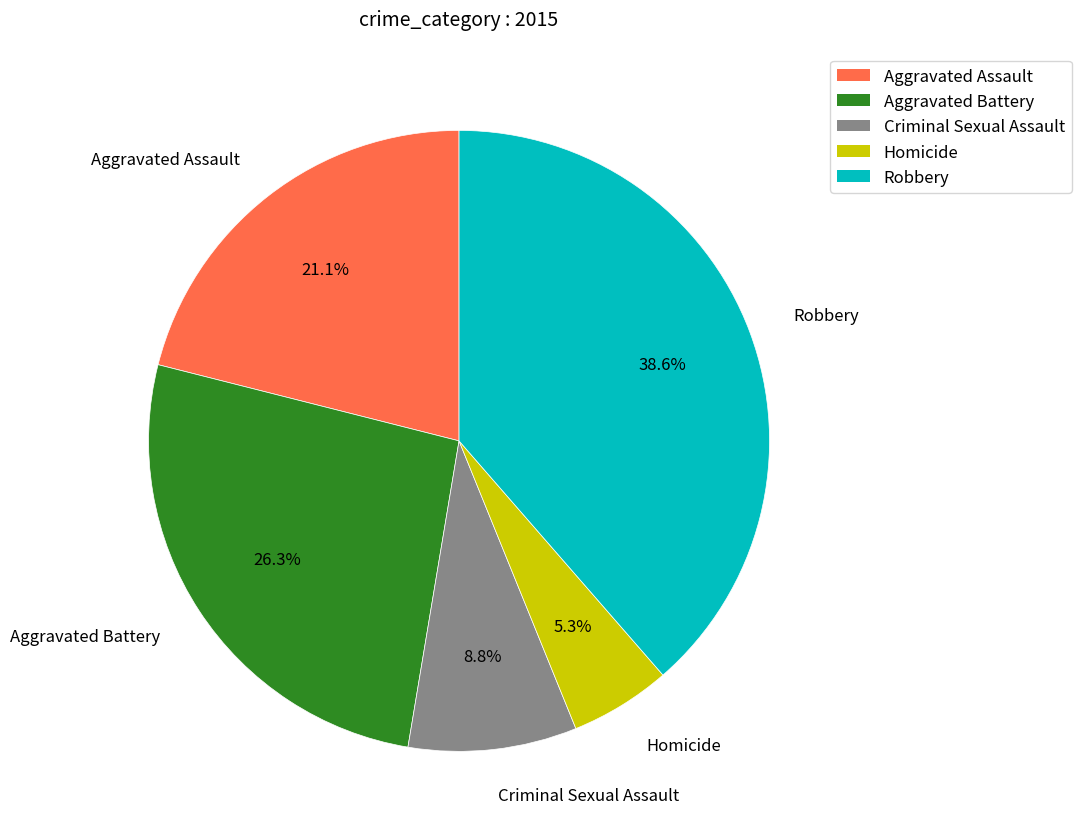

Which category has the biggest portion of the pie?

Robbery